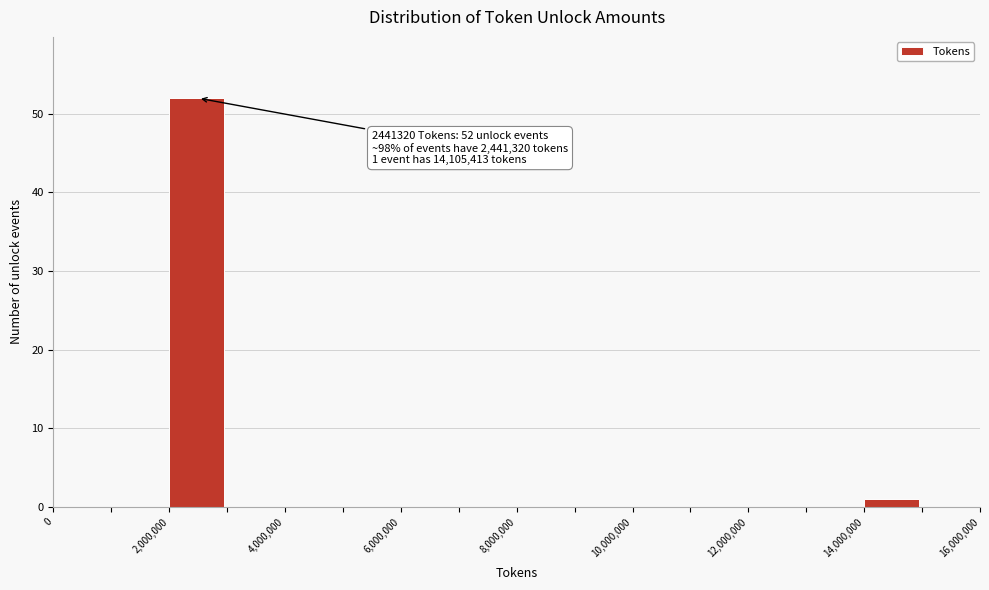

Over which range of the x-axis is the bar tallest?

2000000 to 3000000